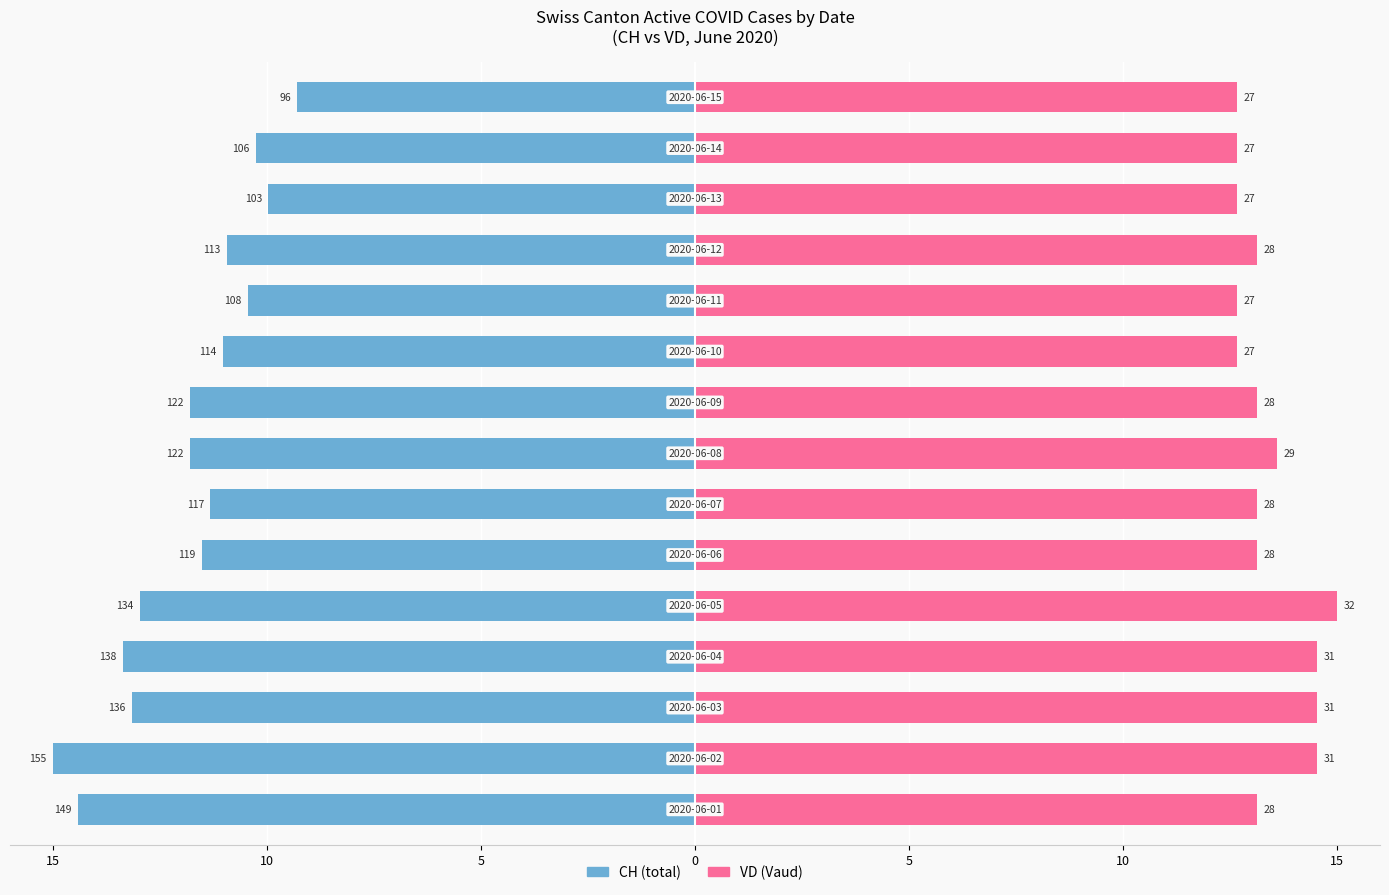

What is the difference between the highest and lowest values at 11?

24.1